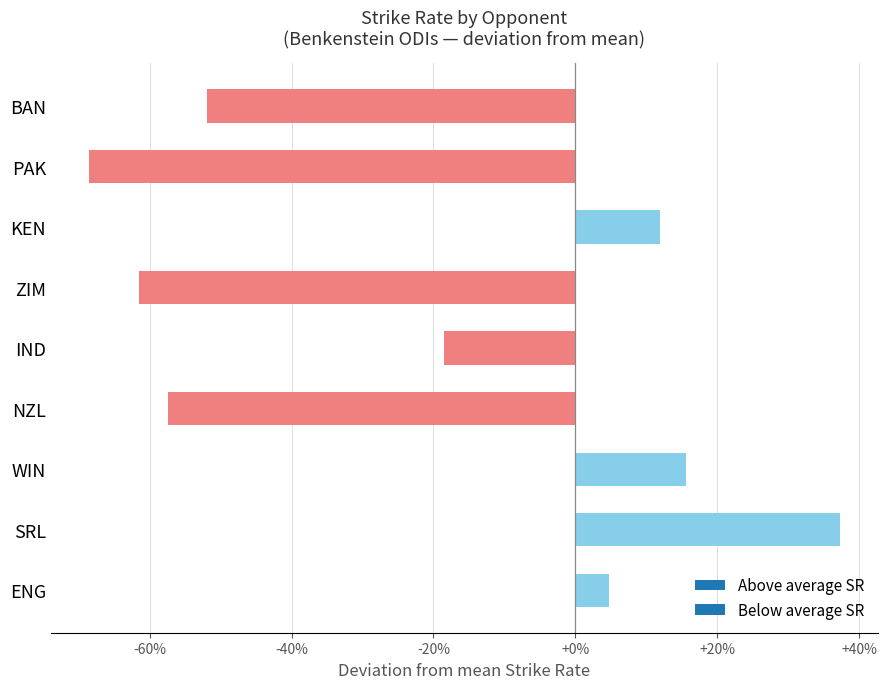

Which category has the lowest value across all series?

PAK